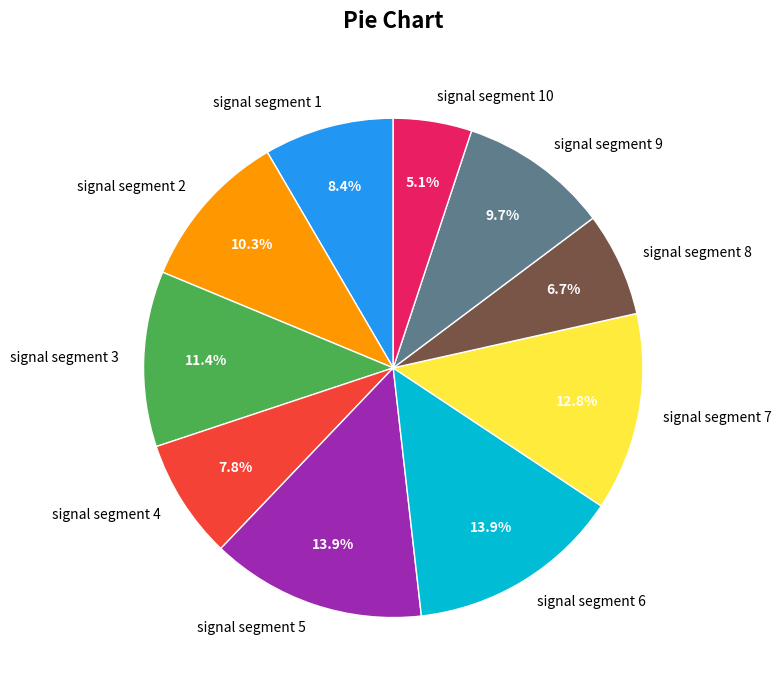

Is it true that signal segment 4 is 8% of the pie?

True